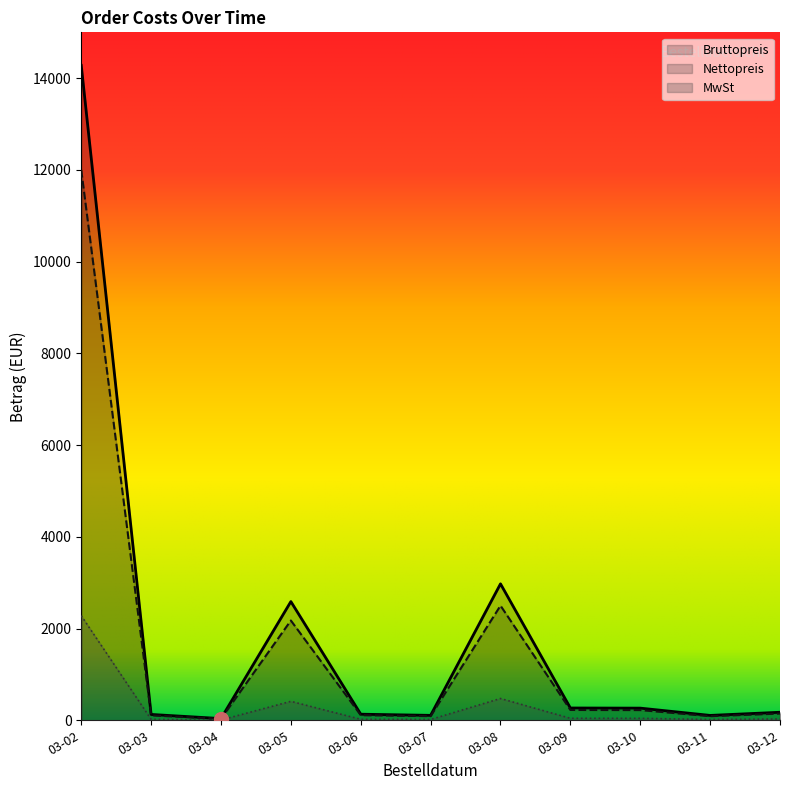

How many lines are shown in the chart?

3